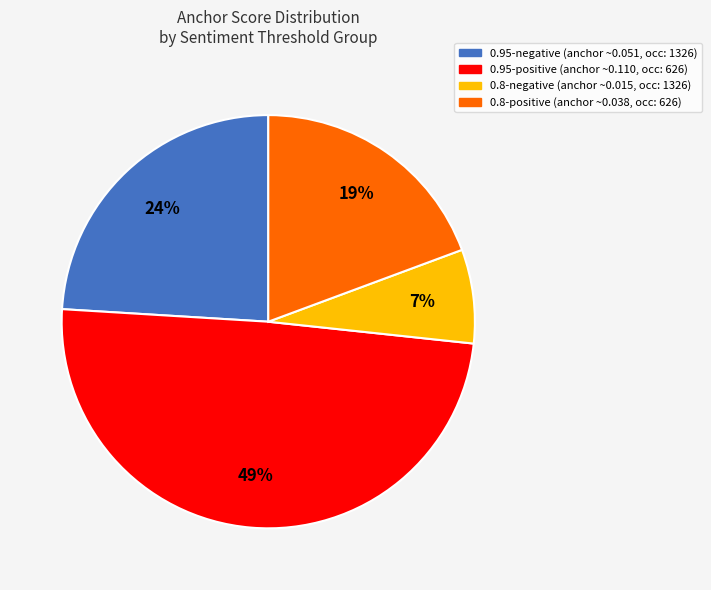

What is the largest slice in the pie chart?

0.95-positive